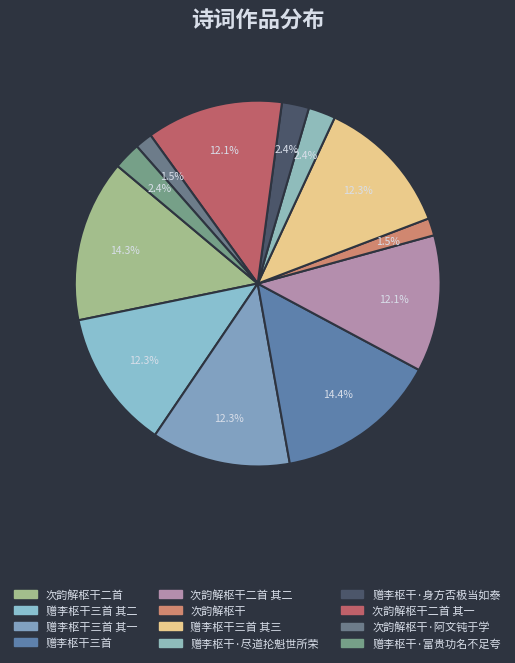

Rank the categories by value from lowest to highest.

次韵解枢干, 次韵解枢干·阿文钝于学, 赠李枢干·富贵功名不足夸, 赠李枢干·尽道抡魁世所荣, 赠李枢干·身方否极当如泰, 次韵解枢干二首 其二, 次韵解枢干二首 其一, 赠李枢干三首 其三, 赠李枢干三首 其二, 赠李枢干三首 其一, 次韵解枢干二首, 赠李枢干三首